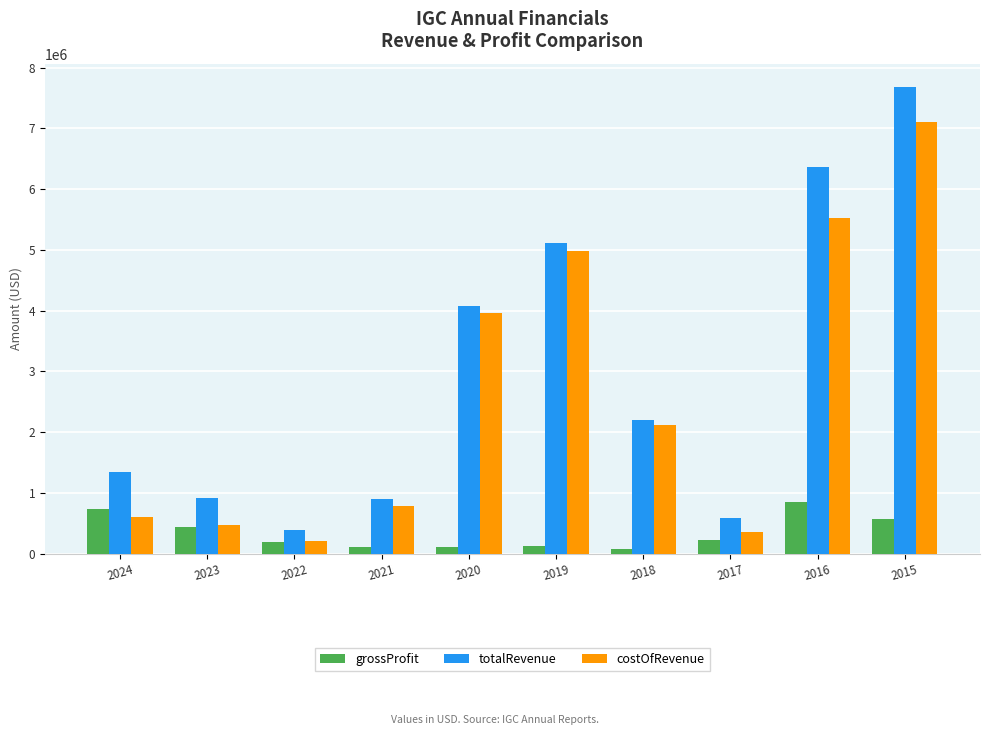

The value of totalRevenue at 2021 is 450488. True or false?

False